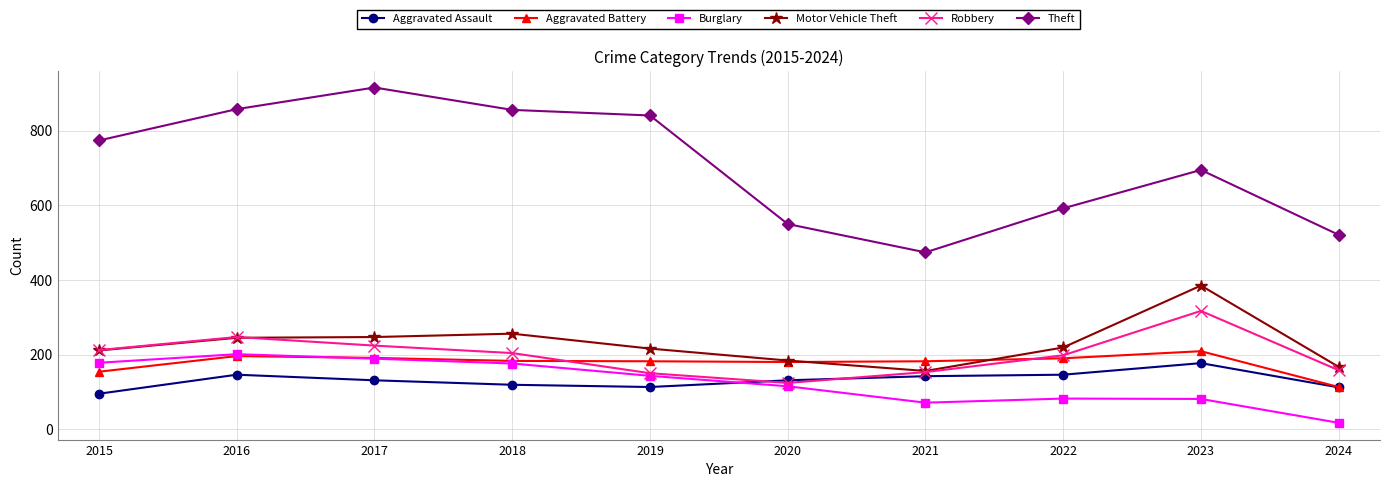

What is the sum of the Aggravated Assault values at 2016 and 2022?

292